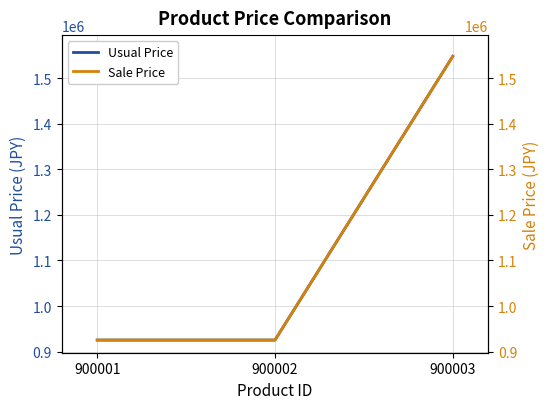

Reading left to right, what are all the values shown in this chart?

Usual Price: 925560	925560	1547640
Sale Price: 925560	925560	1547640